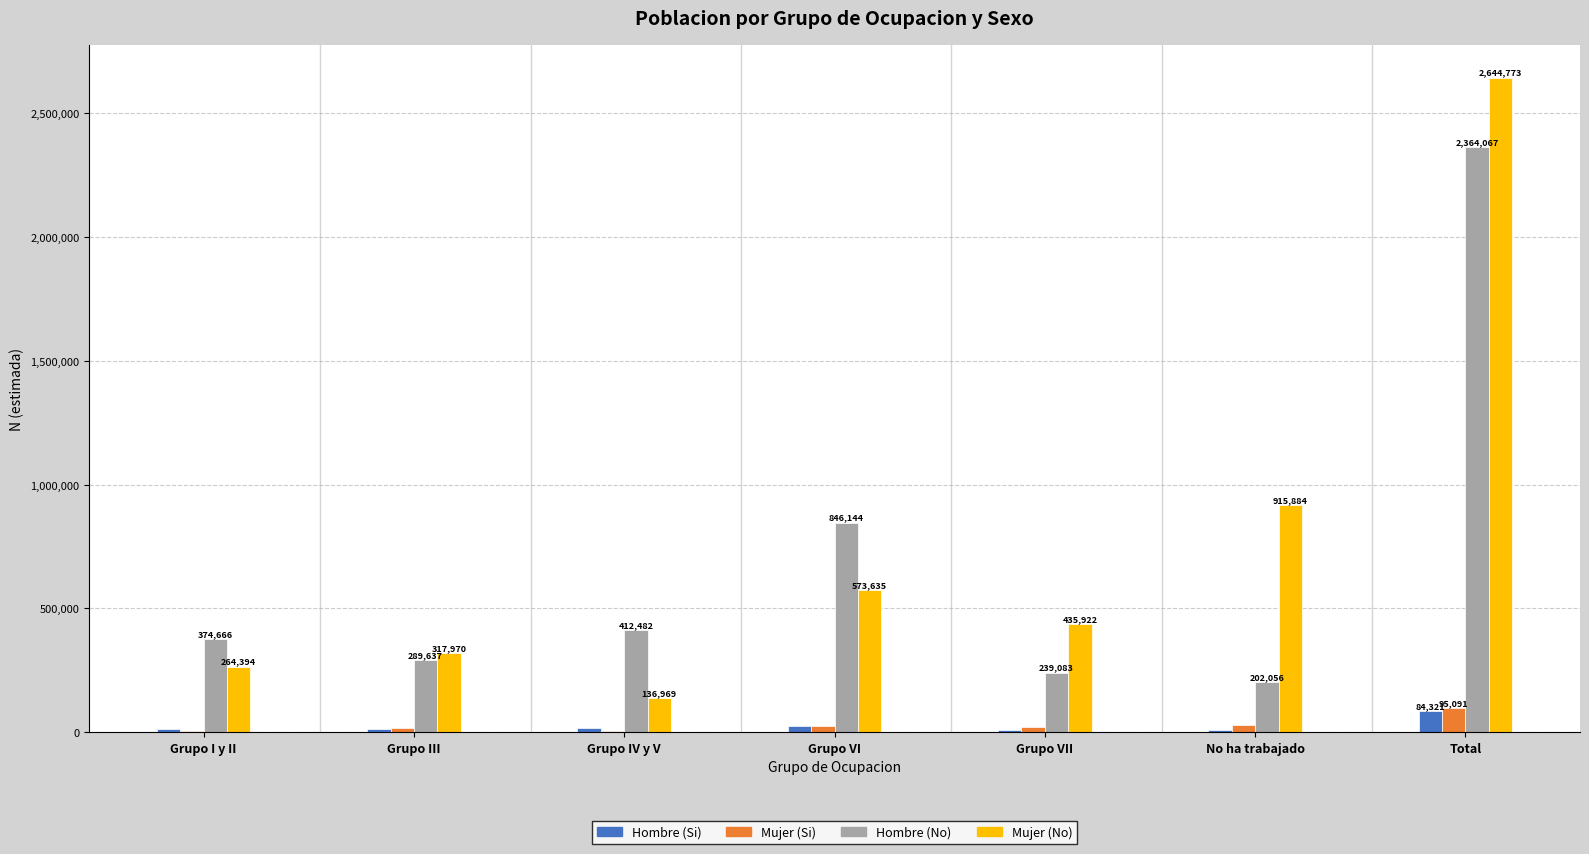

Which series changed the most between Grupo III and No ha trabajado?

Mujer (No)